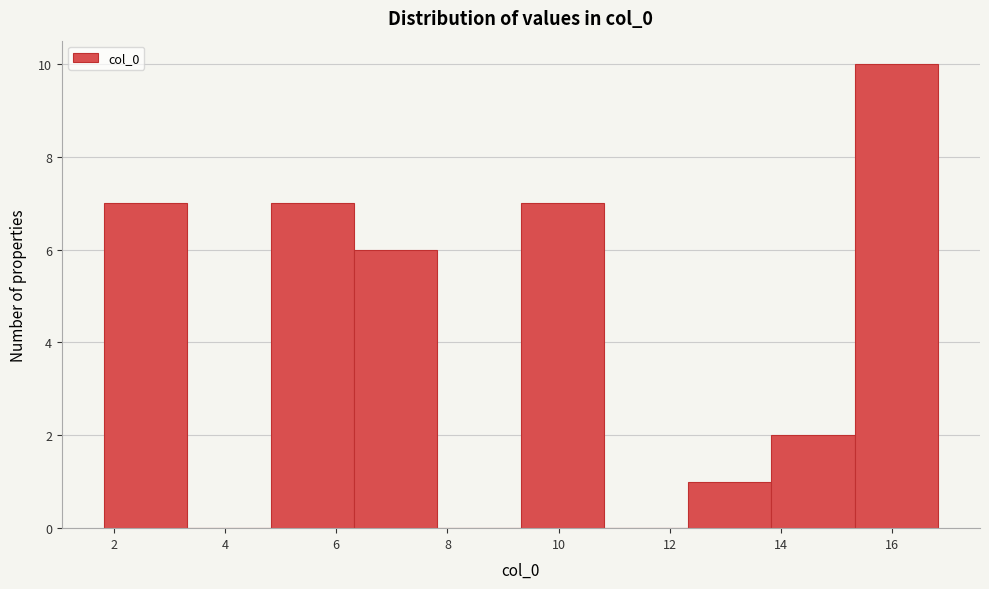

How tall is the bar that spans 12.4 to 13.8 on the x-axis? Neither the bar edges nor the heights are printed on the chart, so give them approximately, as read against the axes.

1